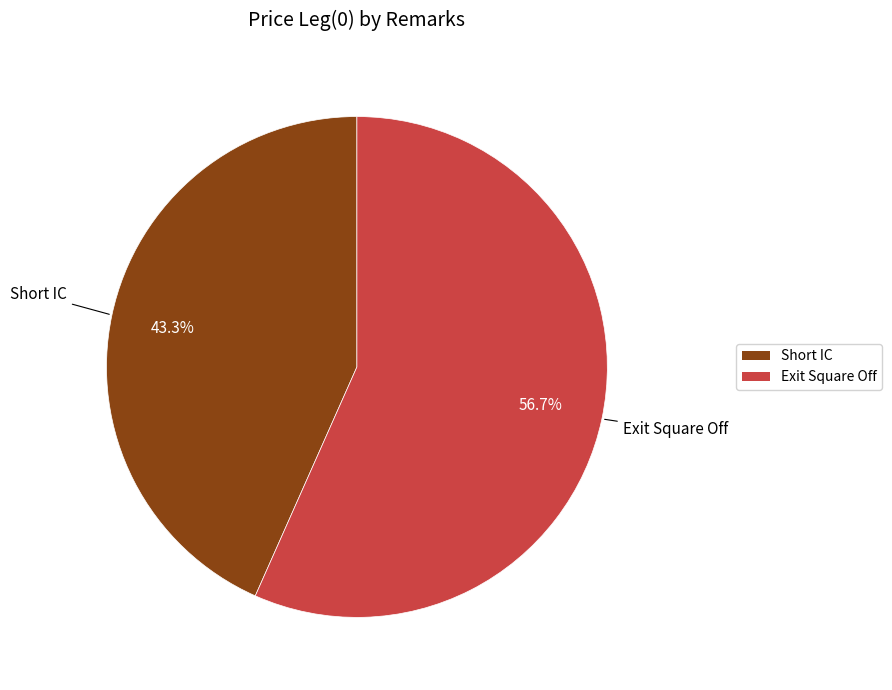

Does Short IC represent more than half of the total?

No